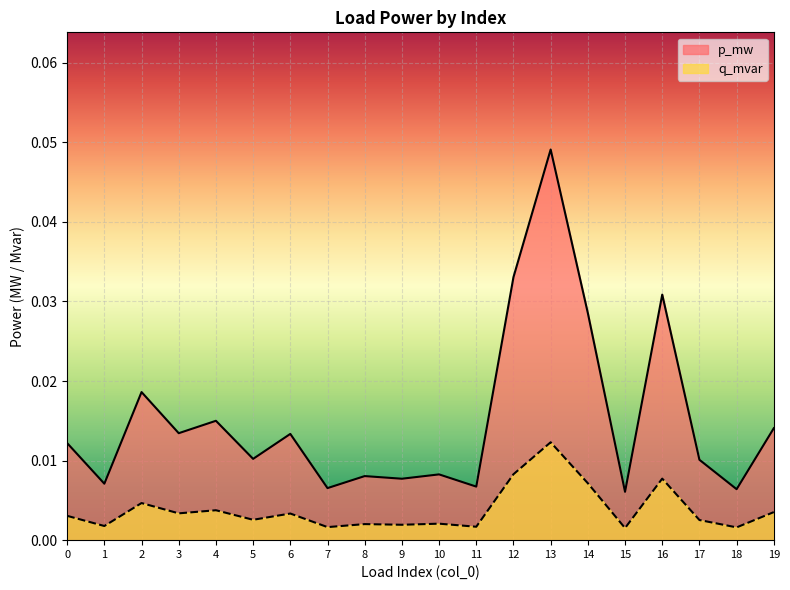

Rank the series at 1 from highest to lowest value.

p_mw, q_mvar